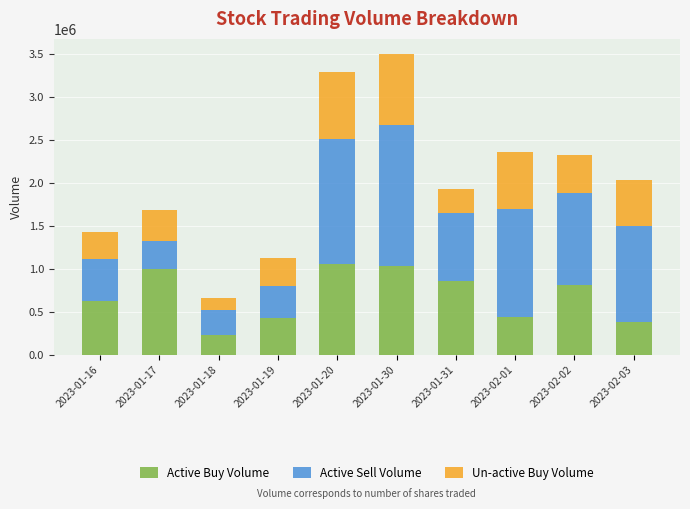

What value does the Active Buy Volume series have at 2023-01-18, to the nearest 50?

232200